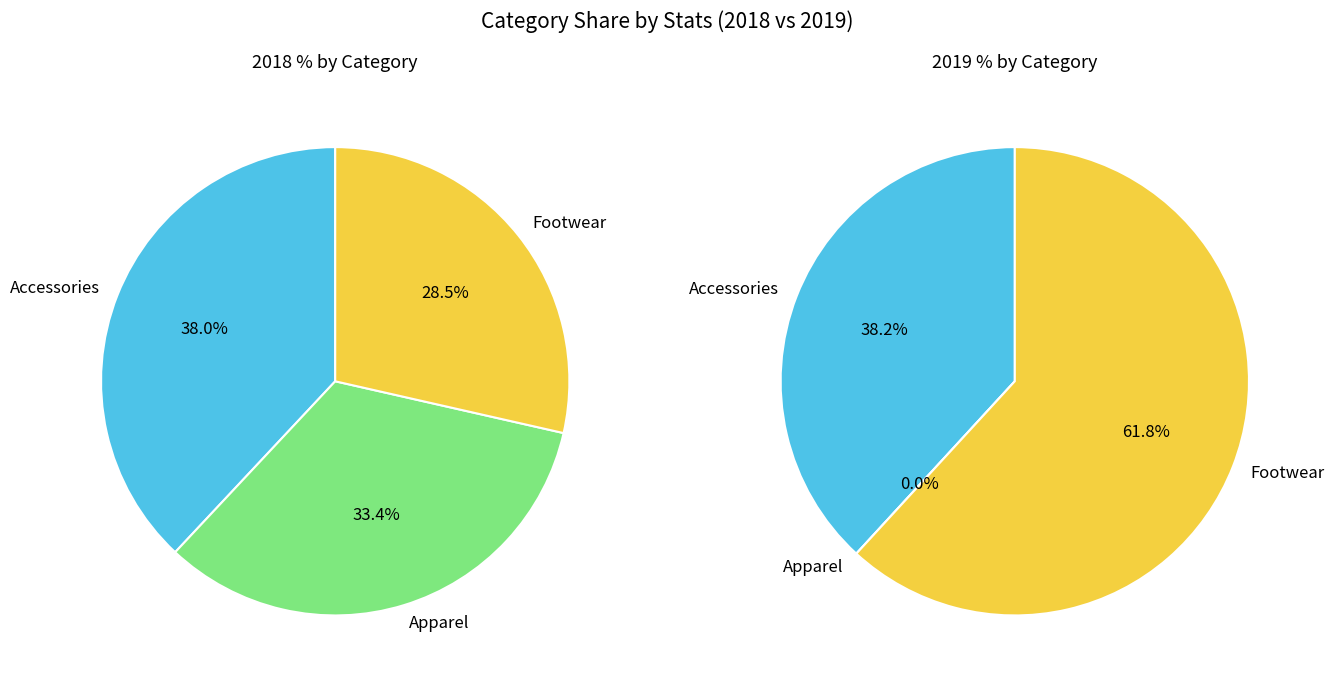

How many segments does this pie chart have?

3